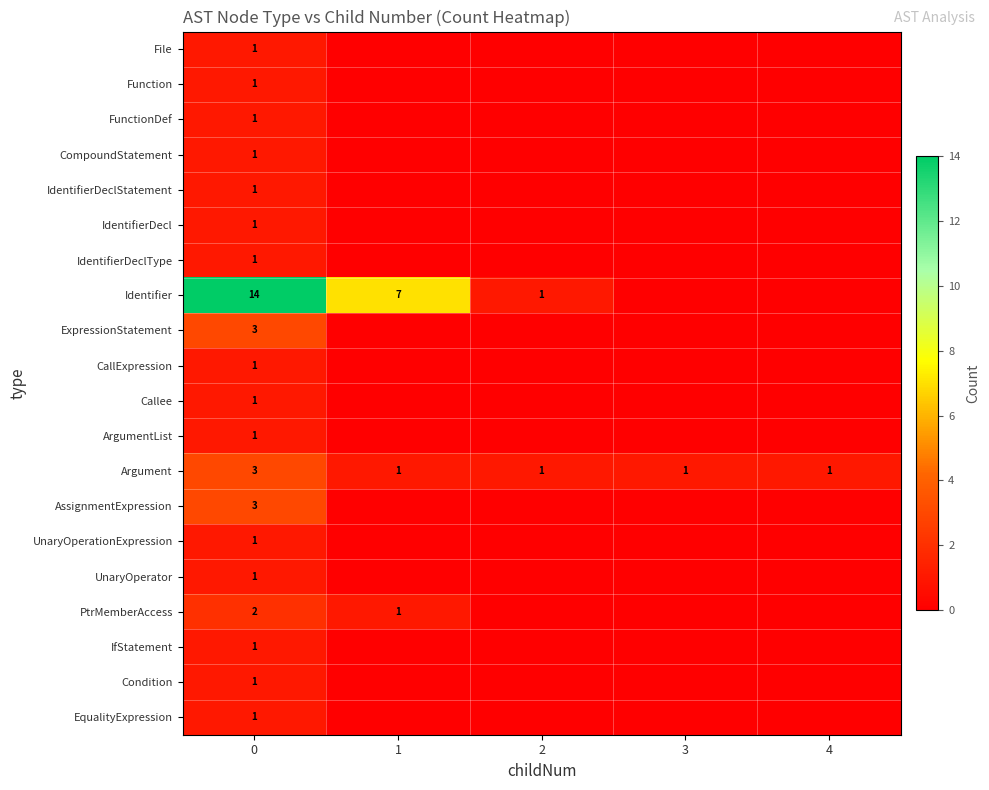

What is the spread (max minus min) of values at 4?

1